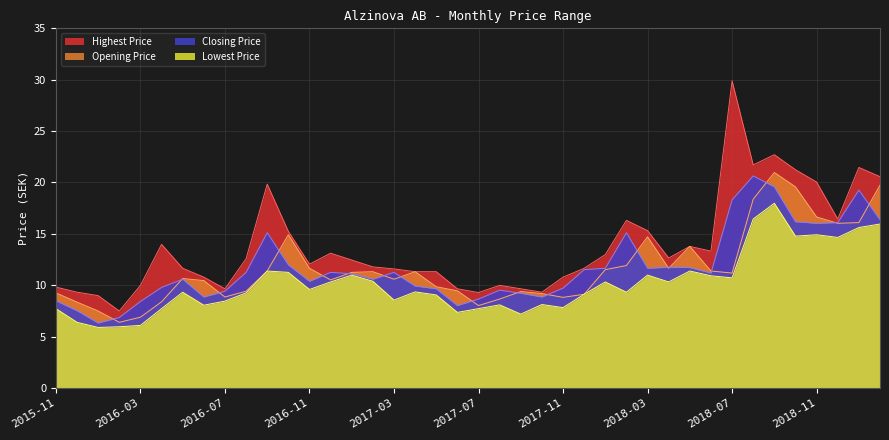

What is the label of the 30th point from the left?

2018-04